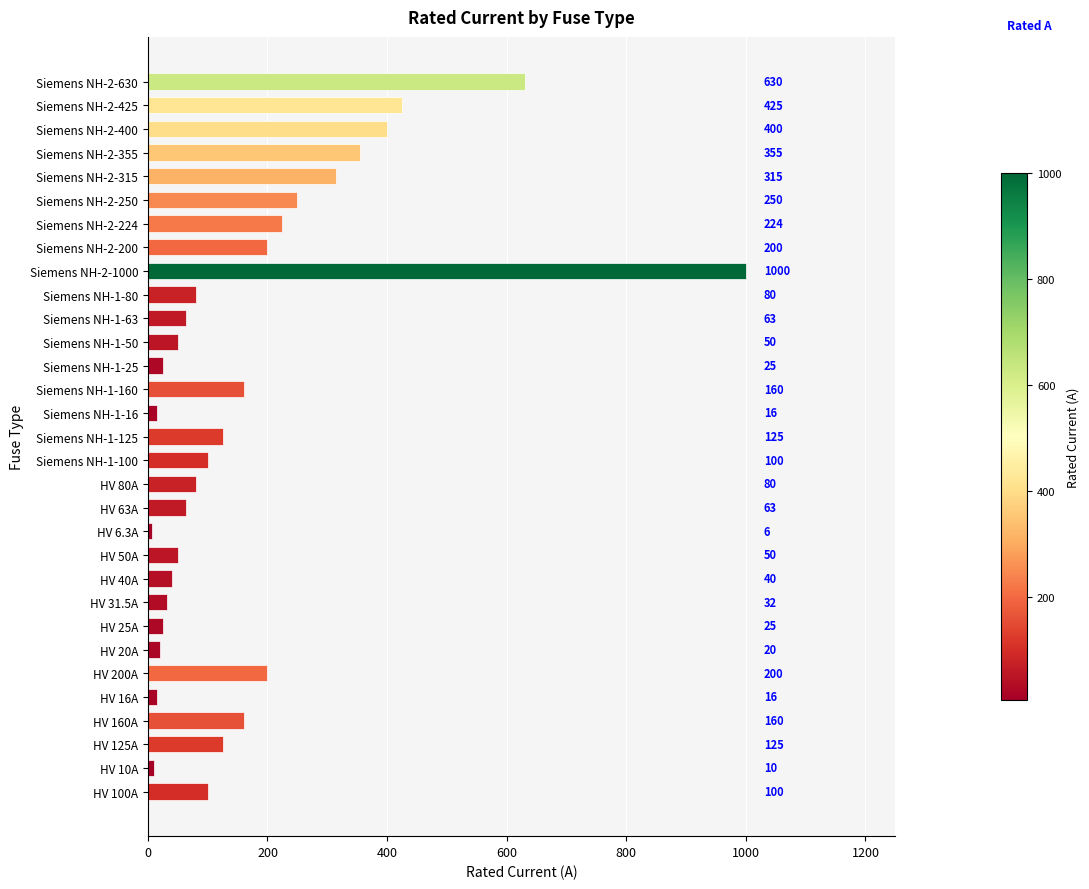

What is the difference between the maximum and minimum values?

993.7